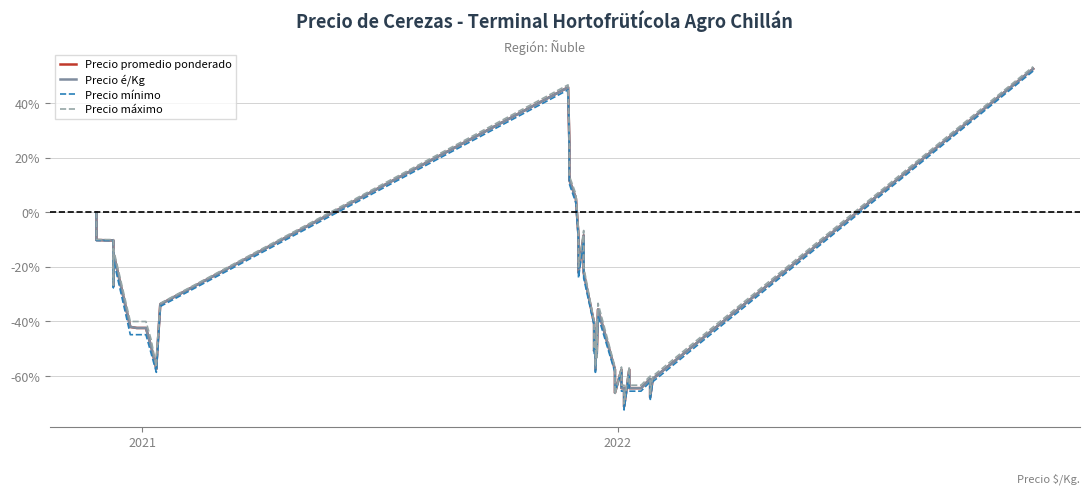

Count the number of data series in this chart.

4